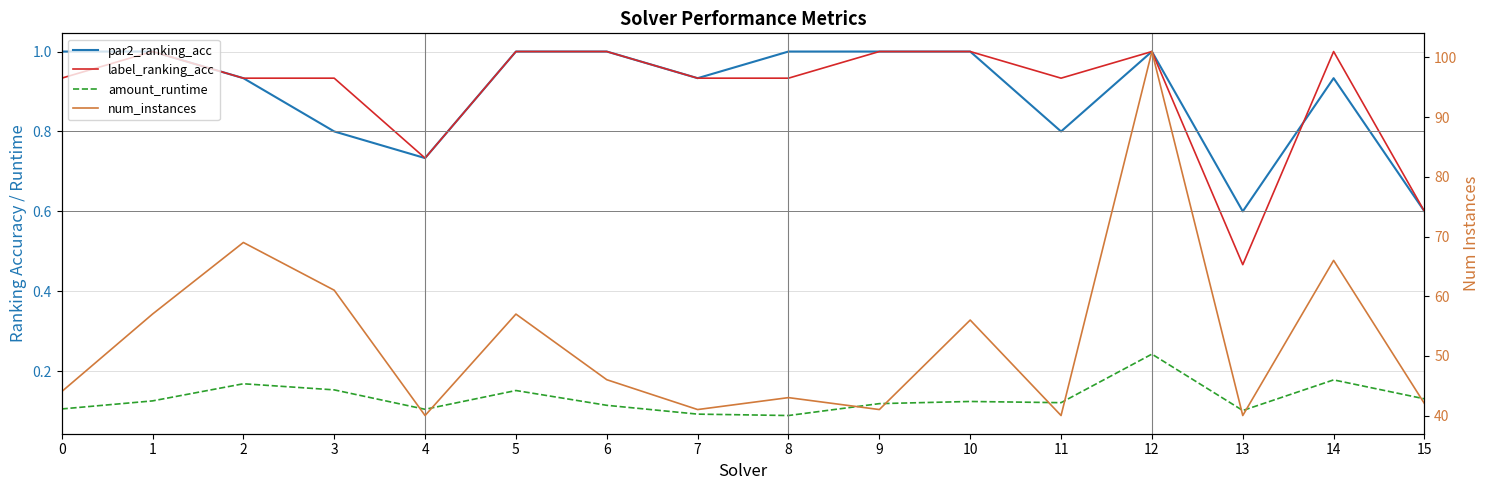

What are all the series names shown in the legend?

par2_ranking_acc, label_ranking_acc, amount_runtime, num_instances